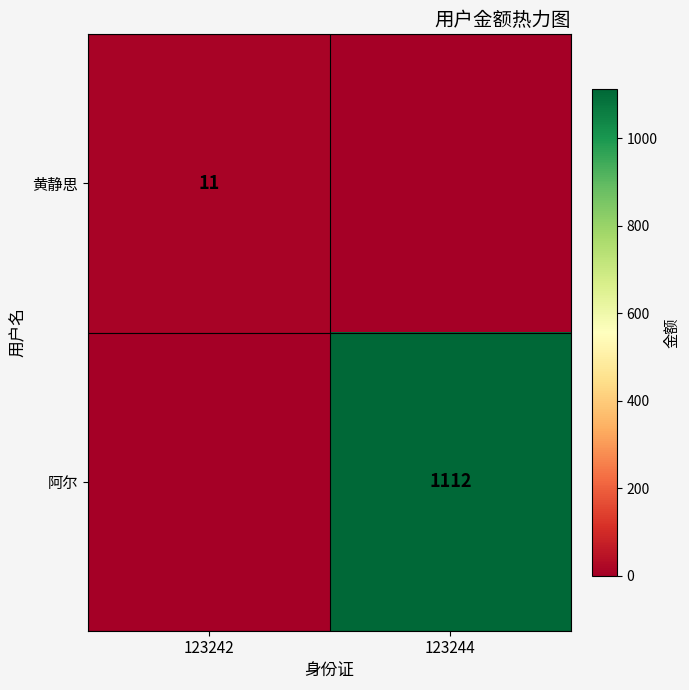

What is the spread (max minus min) of values at 123242?

11